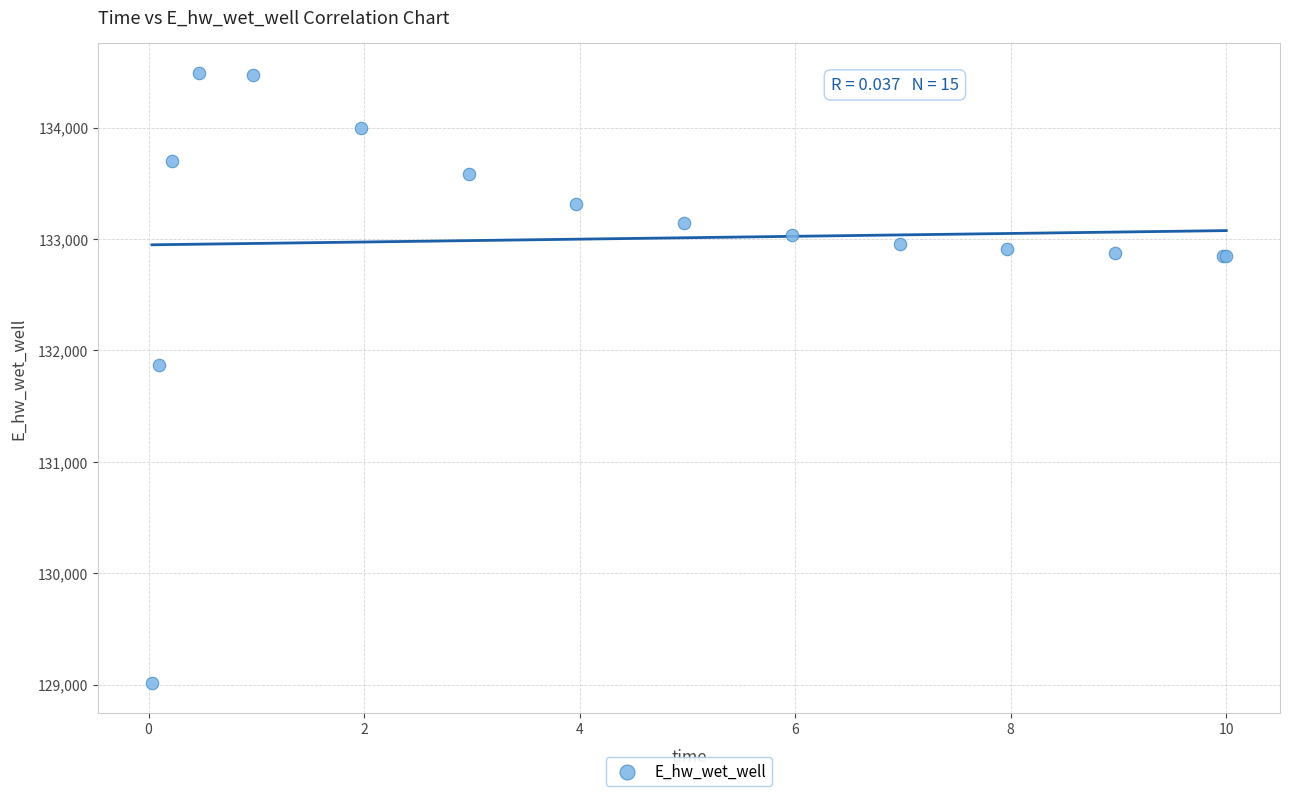

What Y value in the scatter plot is closest to 131752?

131870.9